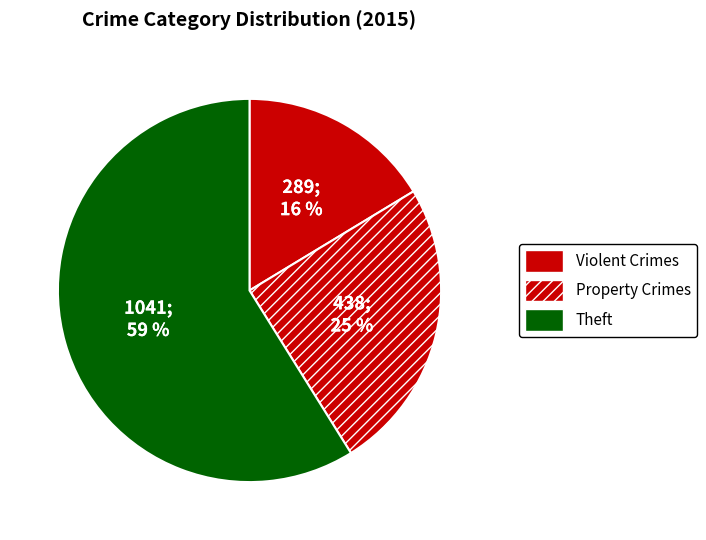

Count the number of slices in the pie.

3